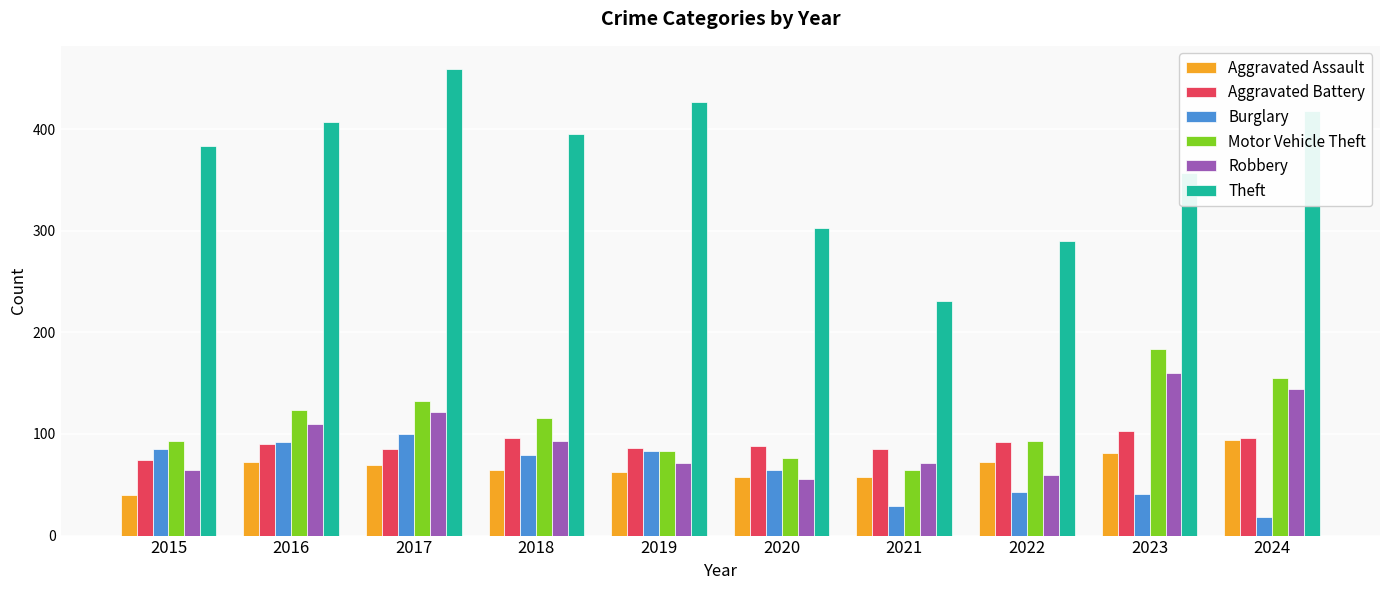

True or false: Robbery has a value of 47 at 2016.

False